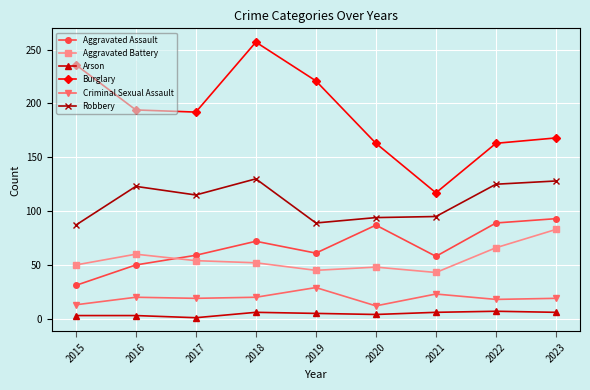

At how many categories does at least one series exceed 144?

8